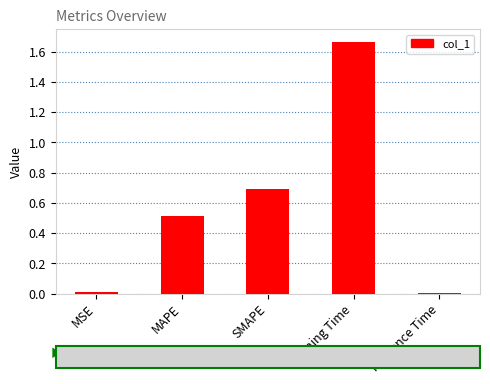

The chart shows a value of 0.0 at MSE. True or false?

True